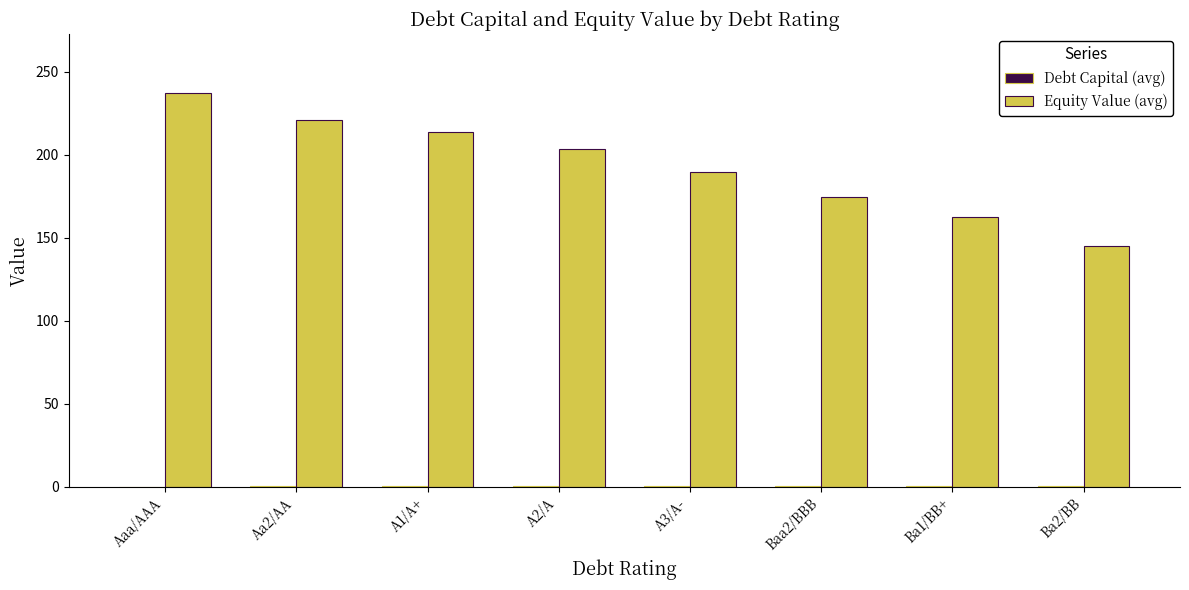

Is it true that Equity Value (avg) equals 237.1 at Aaa/AAA?

True